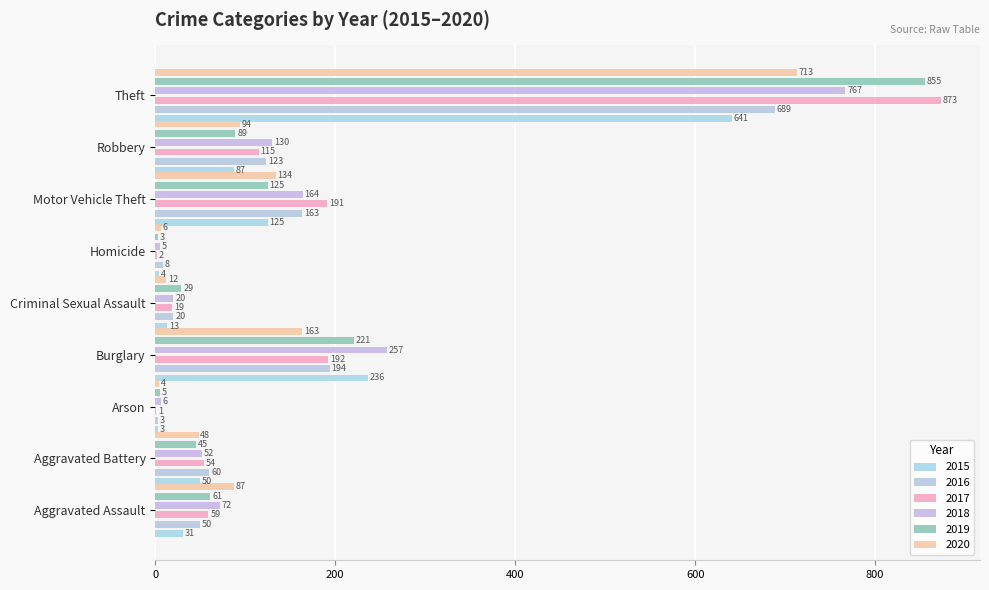

What is the difference between the 2019 values at Burglary and Arson?

216